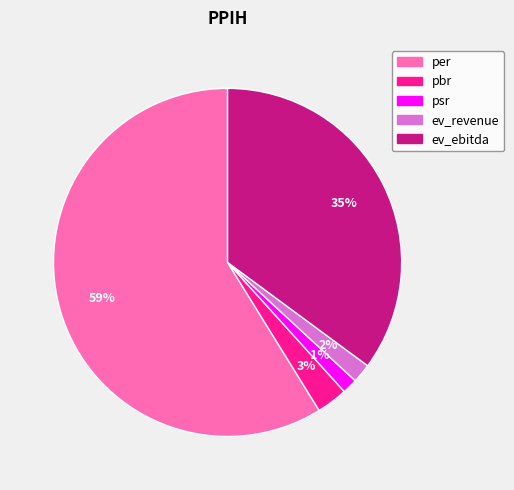

Is there any slice that represents more than half of the pie?

Yes